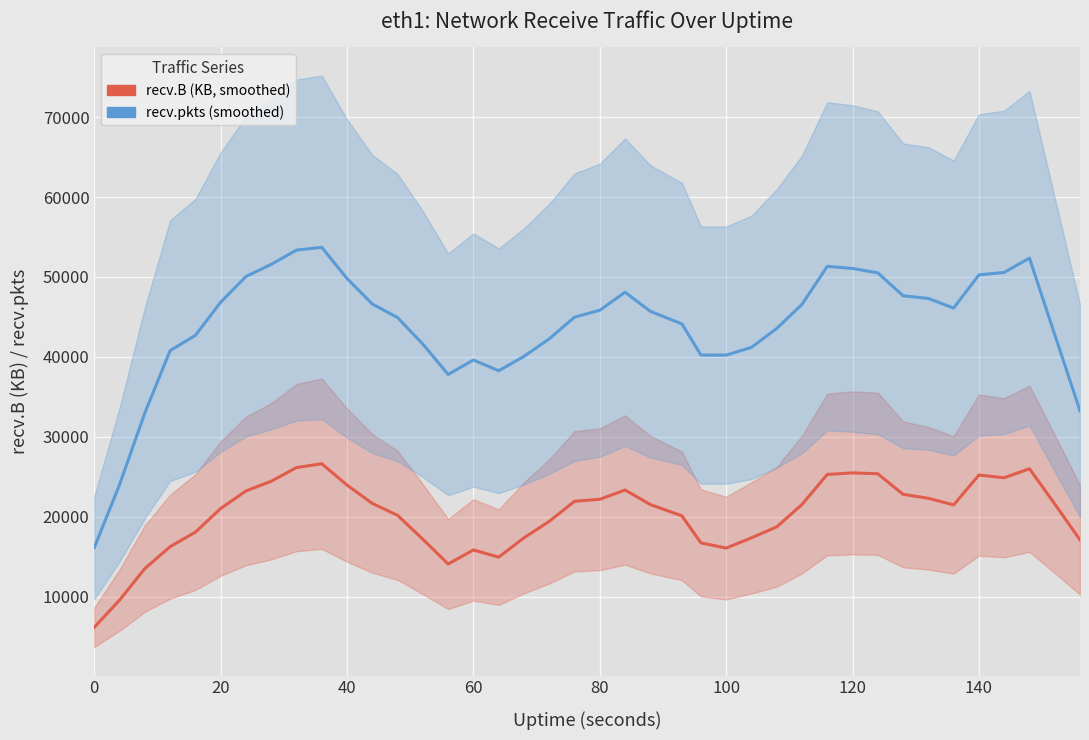

What is the value of the recv.pkts (smoothed) point at the 20th from the left?

44970.6